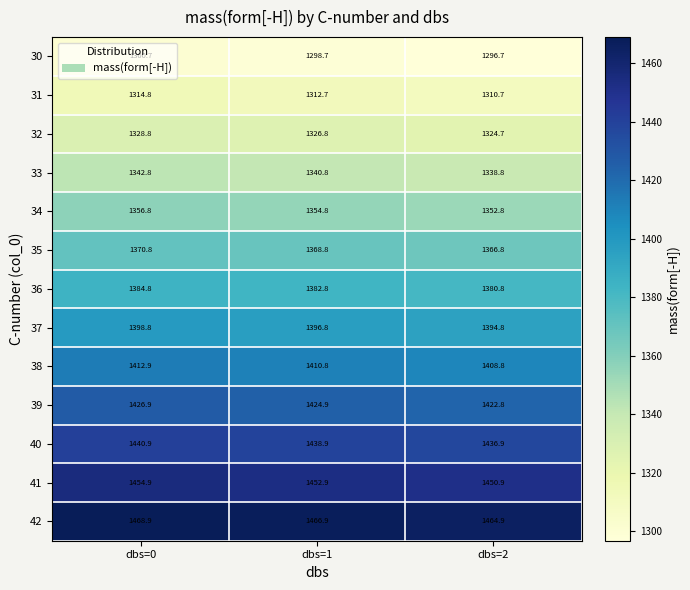

Rank the series by their maximum value, from highest to lowest.

42, 41, 40, 39, 38, 37, 36, 35, 34, 33, 32, 31, 30